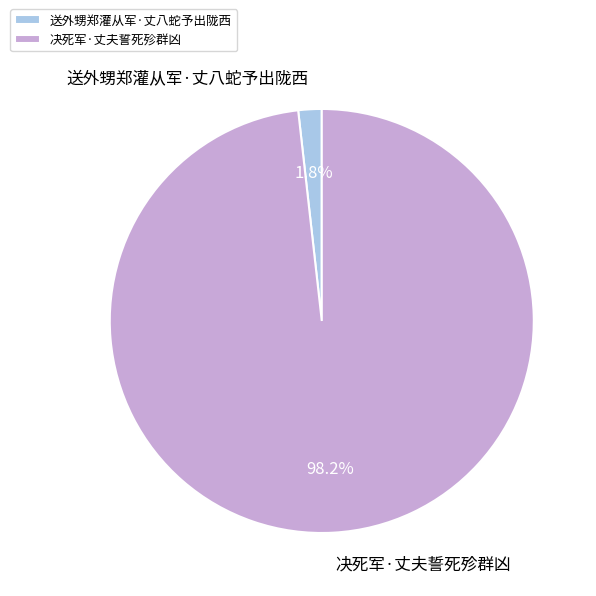

Count the number of slices in the pie.

2